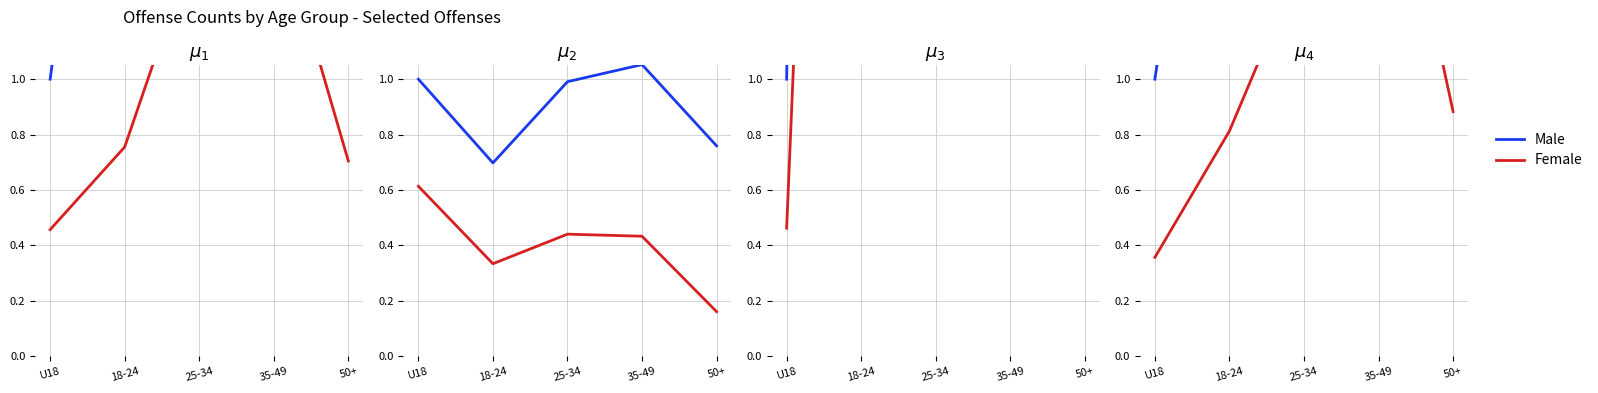

At which label does Male reach its peak?

35-49